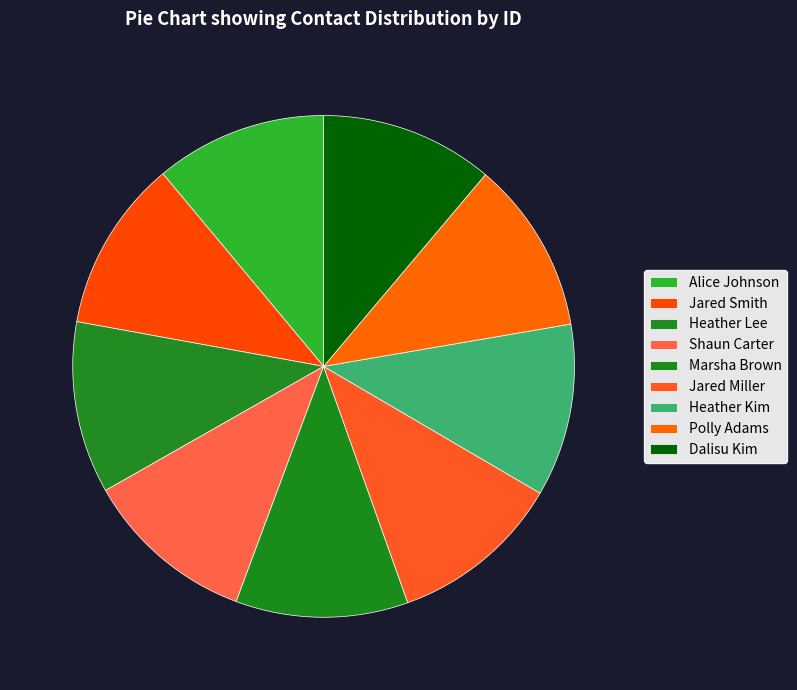

Combined, what portion of the pie is Alice Johnson and Jared Smith?

22.1%